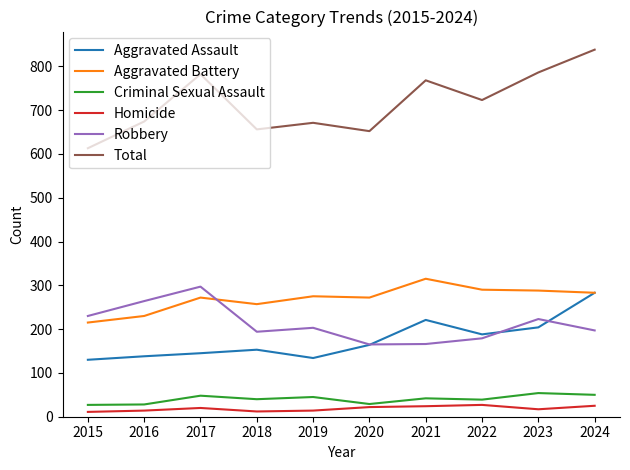

What is the difference between the highest and lowest values at 2021?

744